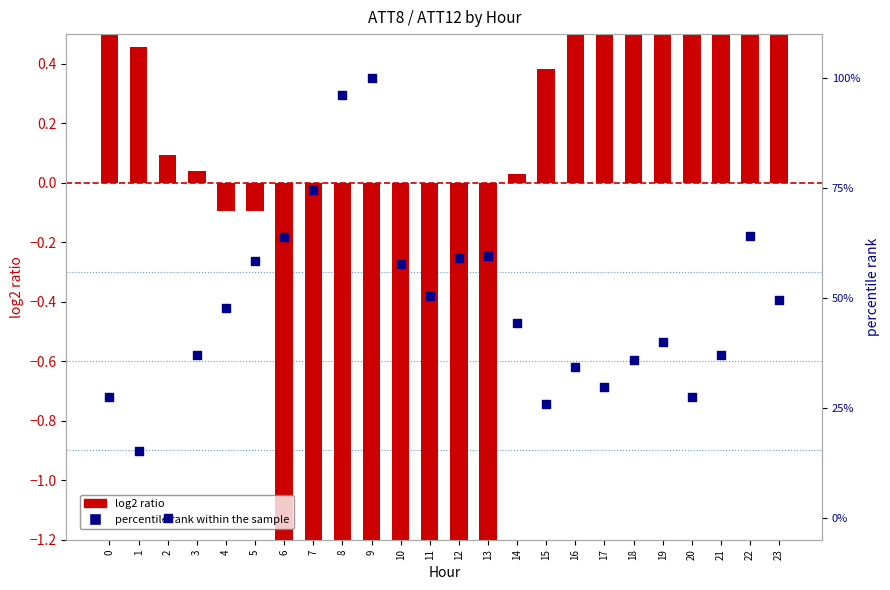

Which series has the largest Y range (max minus min)?

percentile rank within the sample